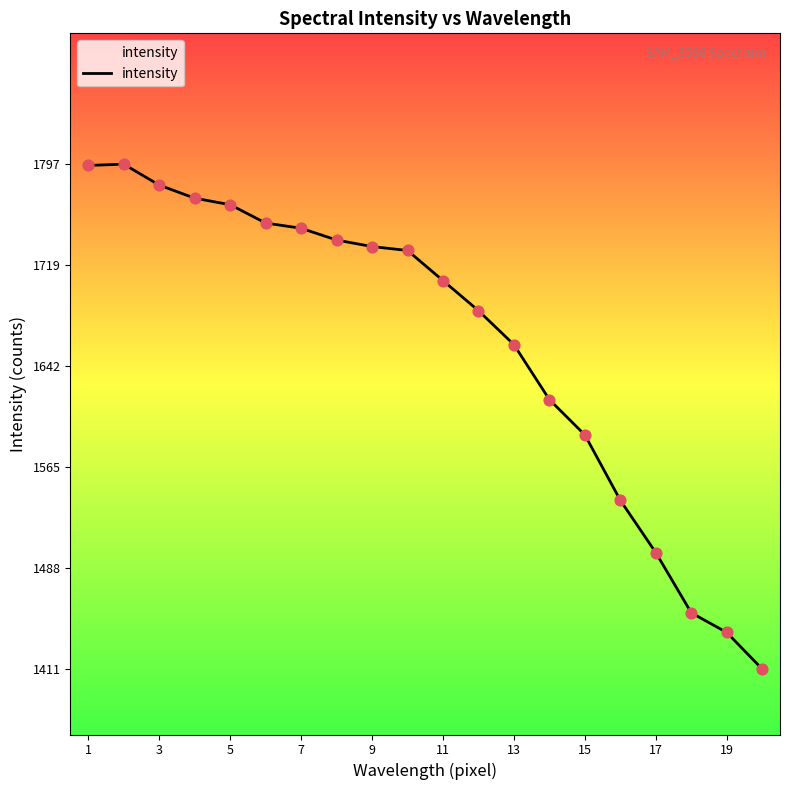

What is the difference between the maximum and minimum values?

386